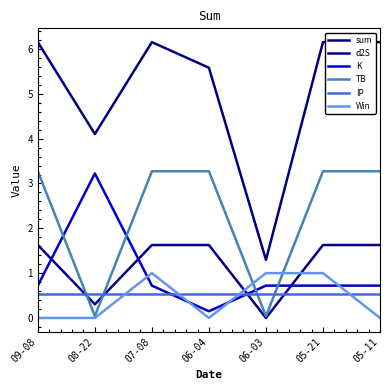

Is this an area chart (filled region under the line)?

No